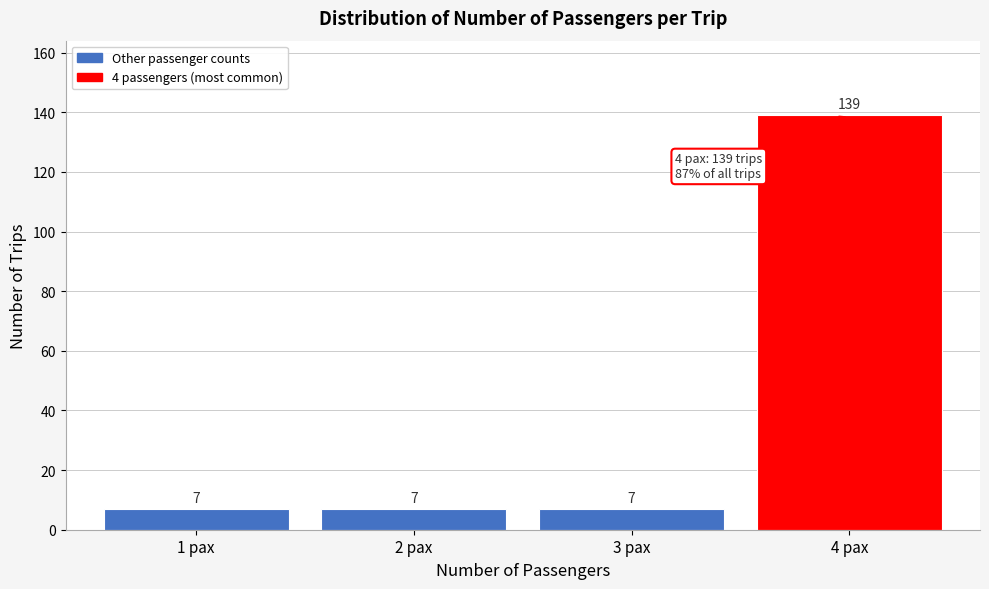

Reading right to left, transcribe all the data shown in this chart.

4 pax=139	3 pax=7	2 pax=7	1 pax=7